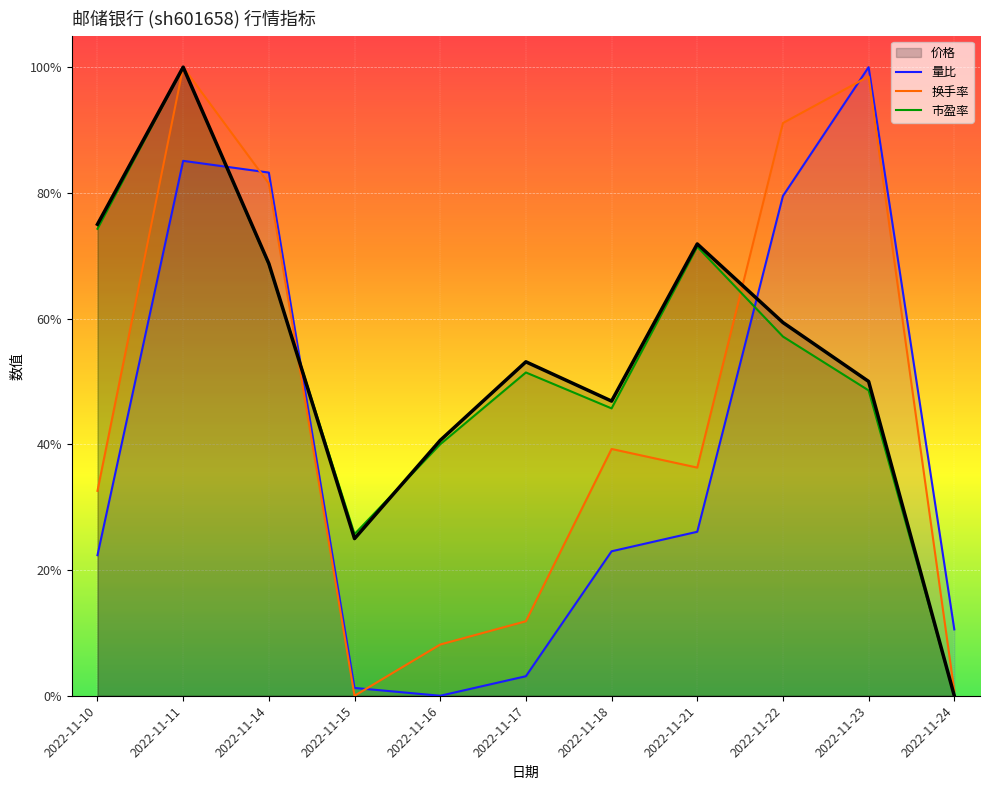

List the series in order of their overall mean, lowest first.

量比, 换手率, 市盈率